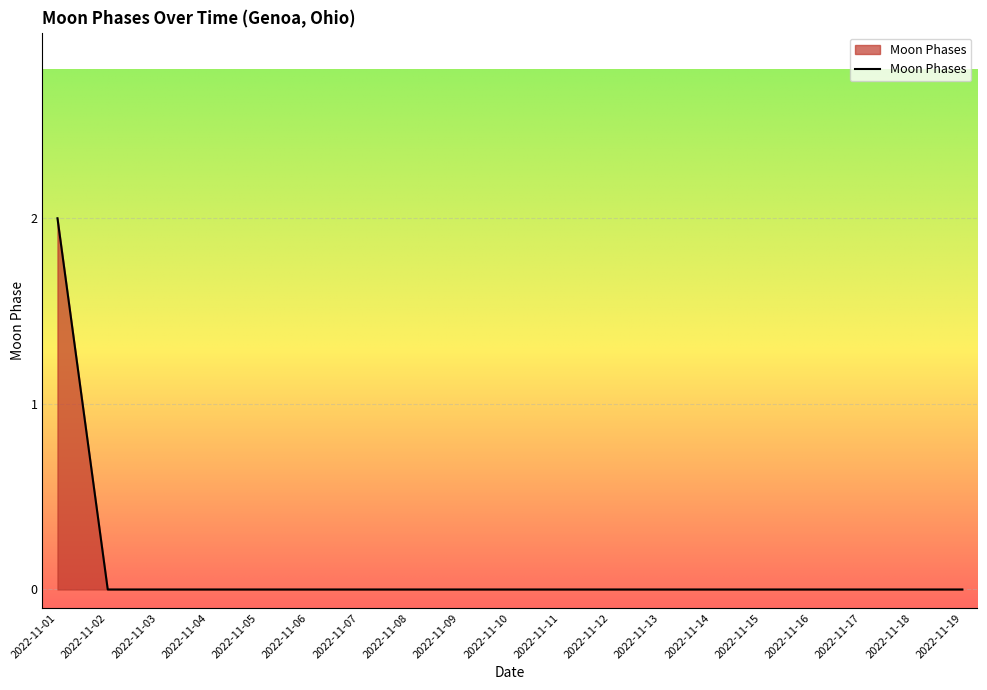

Does the chart display data point markers on the line(s)?

No